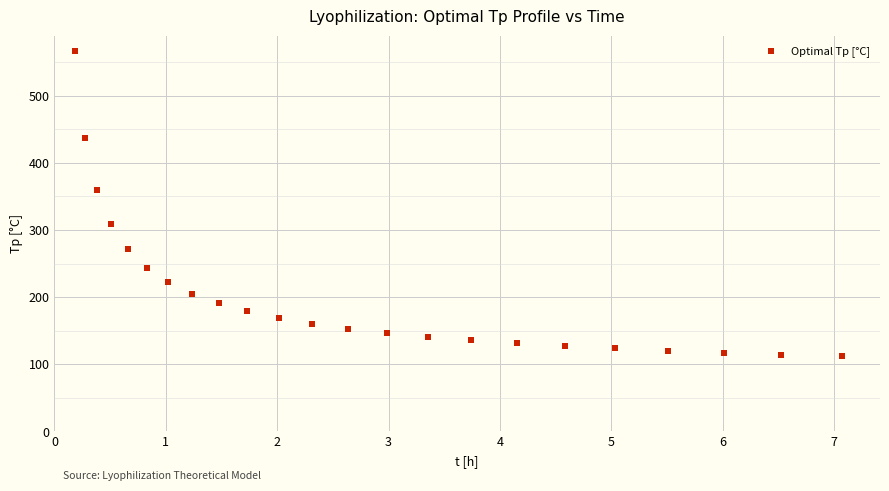

What Y value in the scatter plot is closest to 339?

359.9